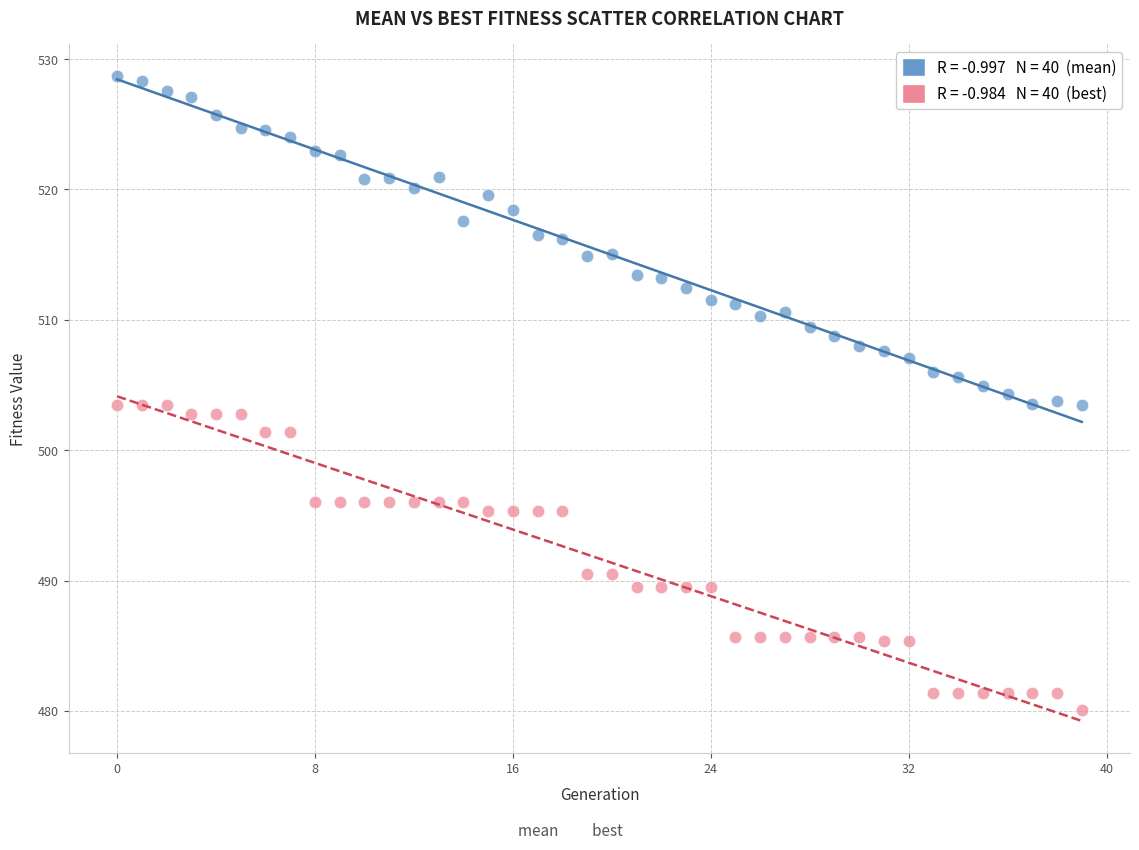

Across all data points, what is the range of Y values (max minus min)?

48.6